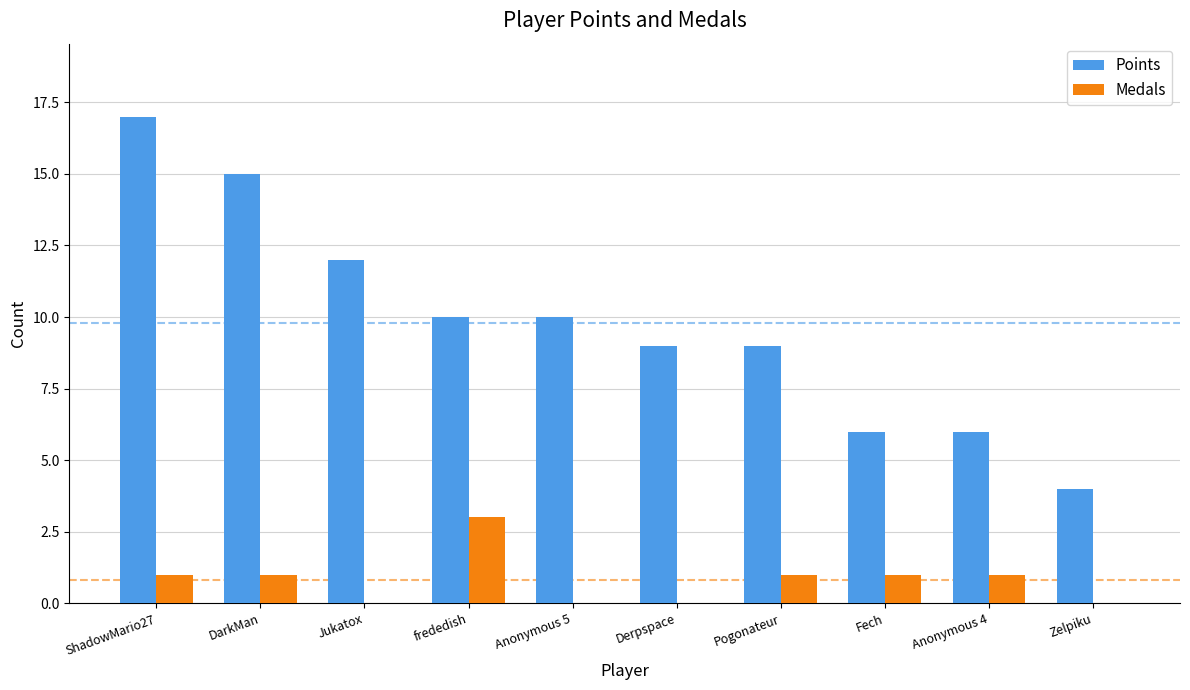

What is the spread (max minus min) of values at Fech?

5